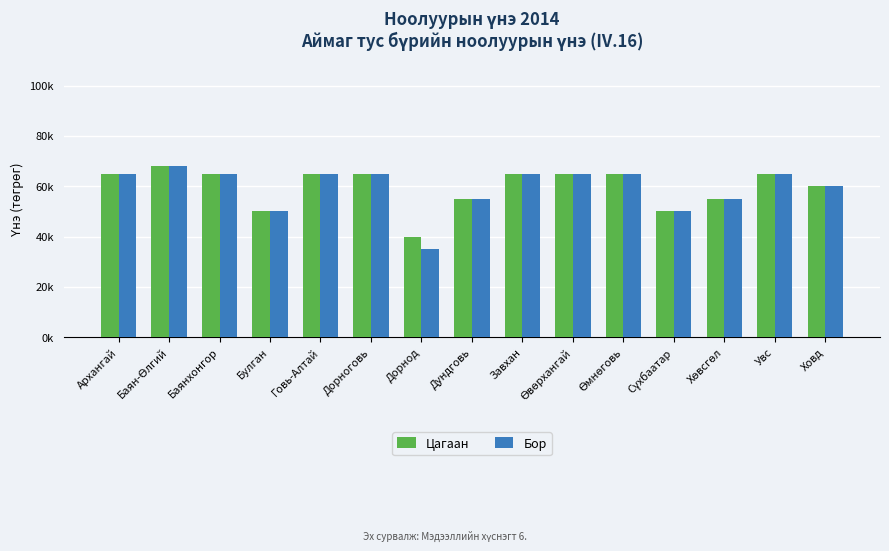

Are the bars horizontal?

No